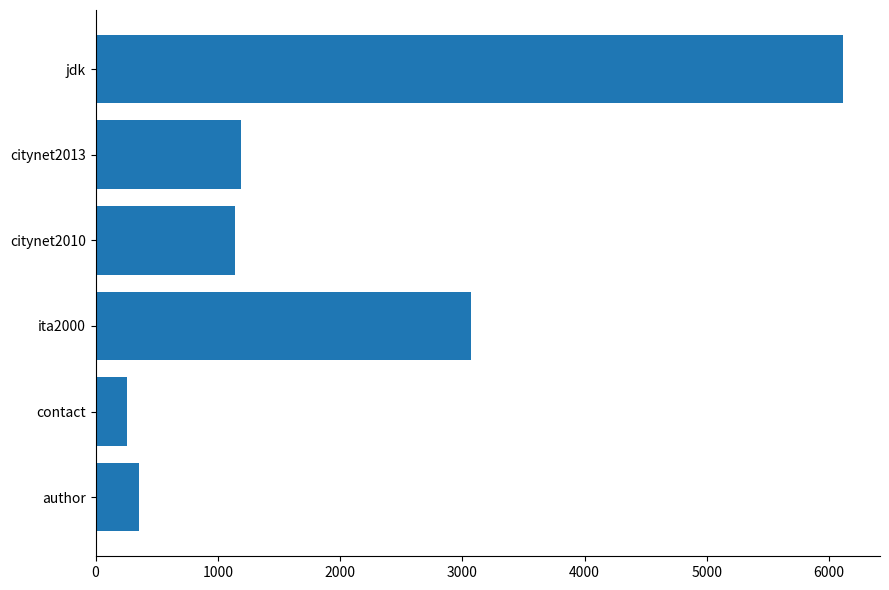

What is the sum of all values?

12132